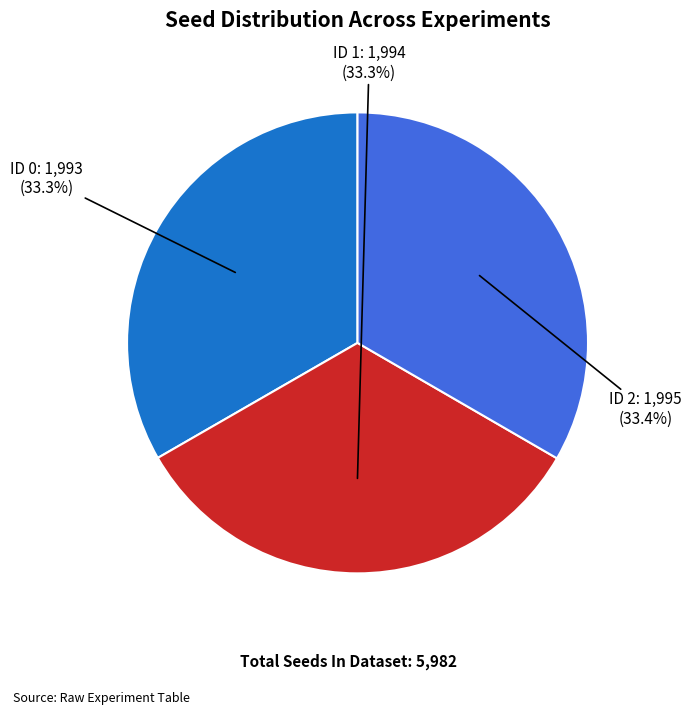

Does any single category account for the majority?

No